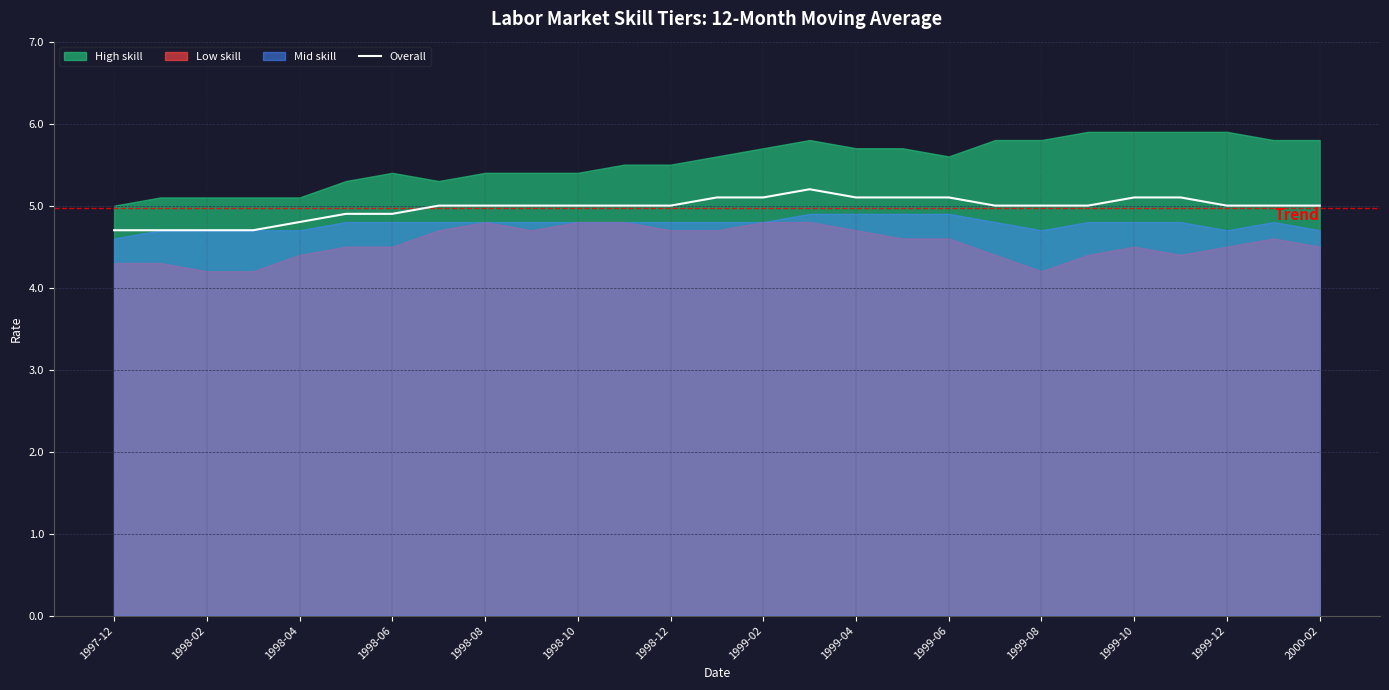

True or false: Overall has a value of 3.3 at 1999-02.

False